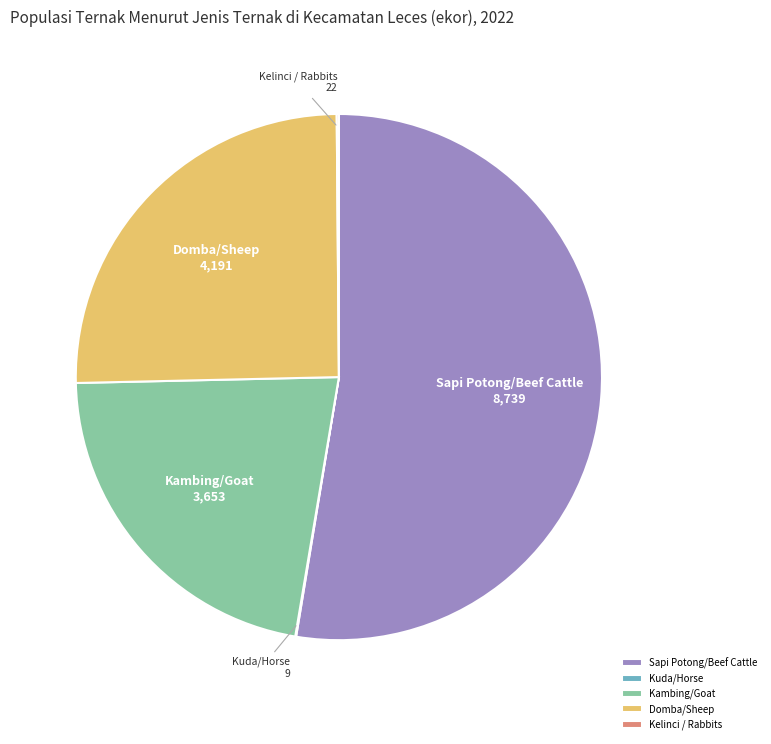

Is Sapi Potong/Beef Cattle the majority of the pie?

Yes